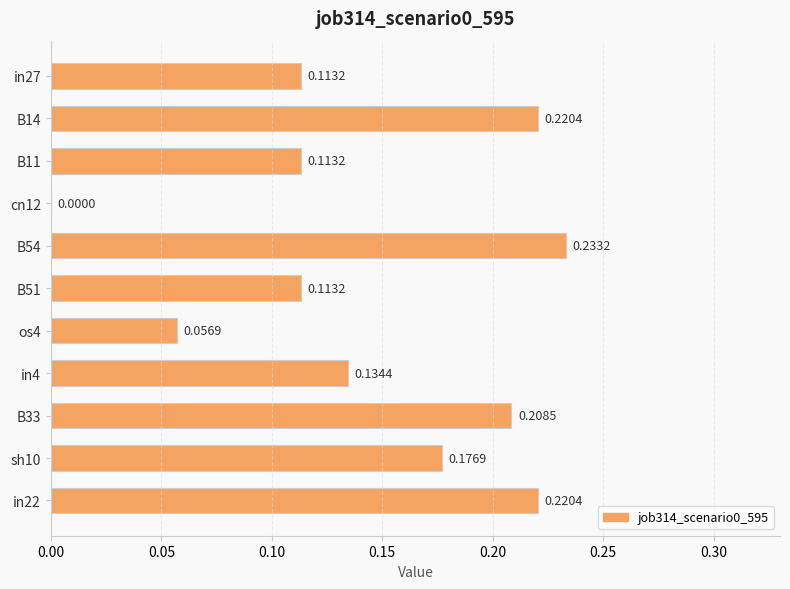

At which label is the value closest to 0?

cn12